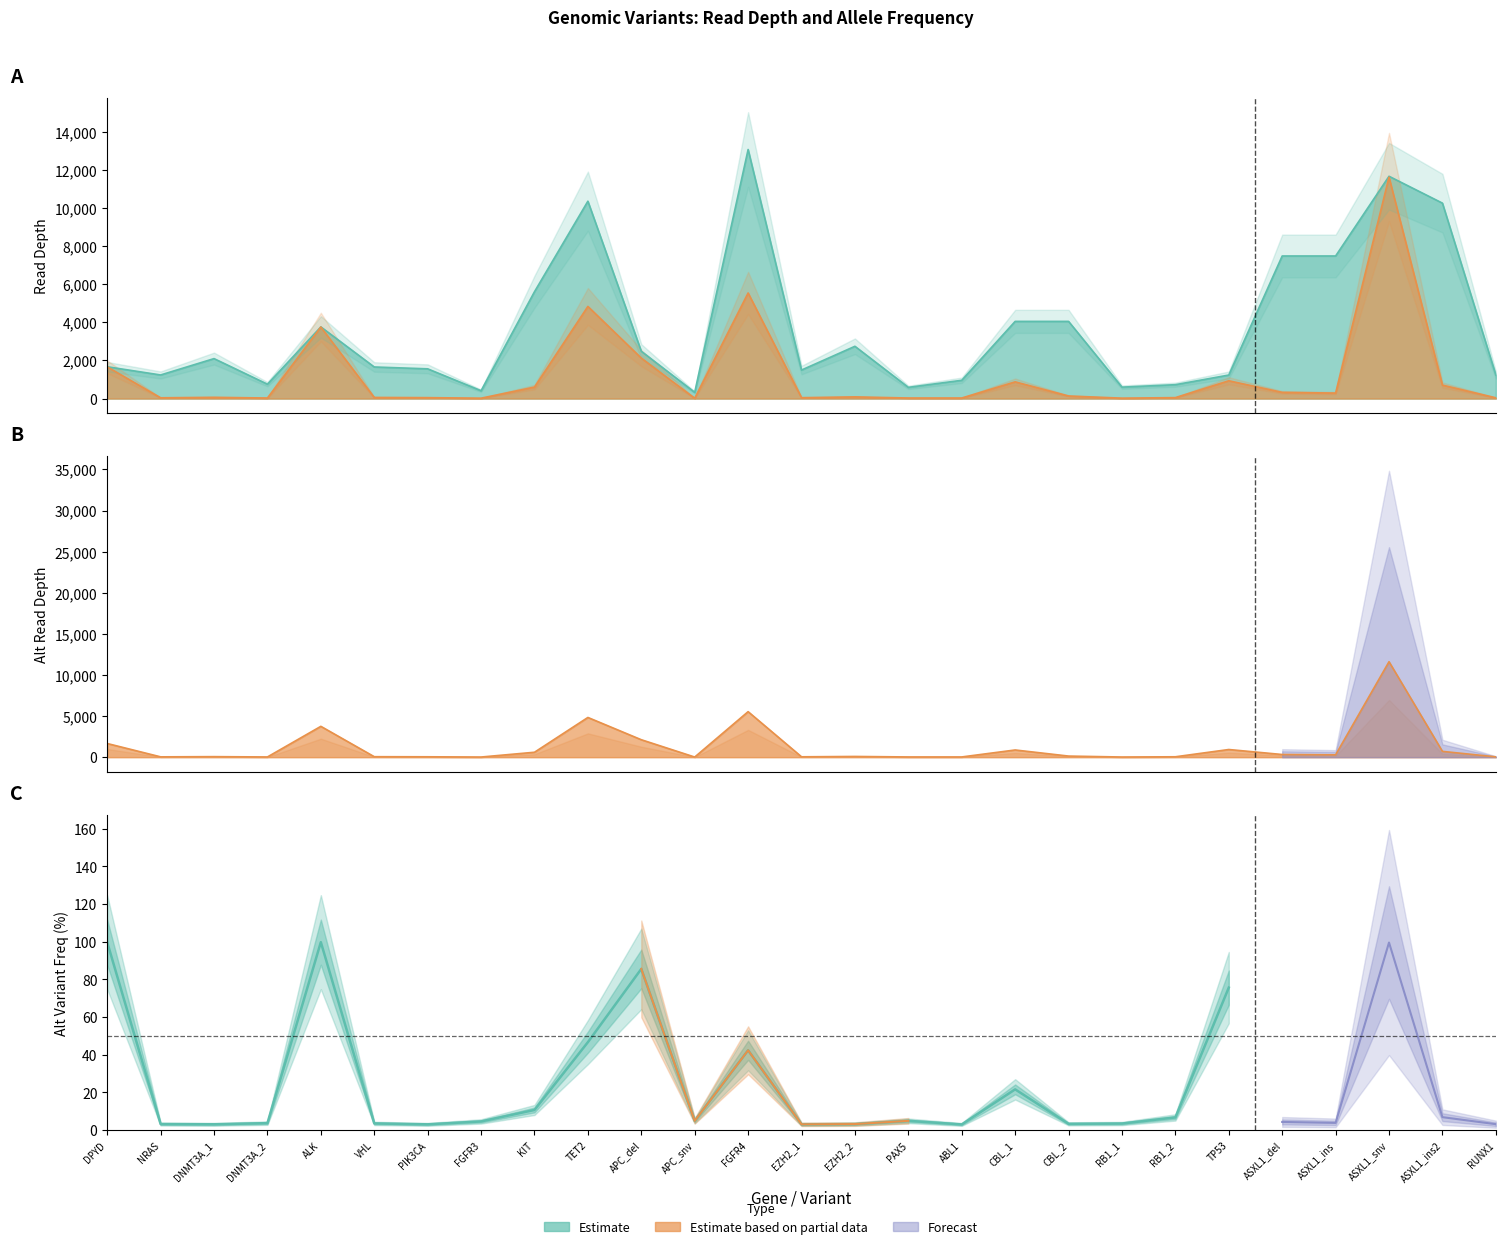

How many categories are shown in the chart?

22